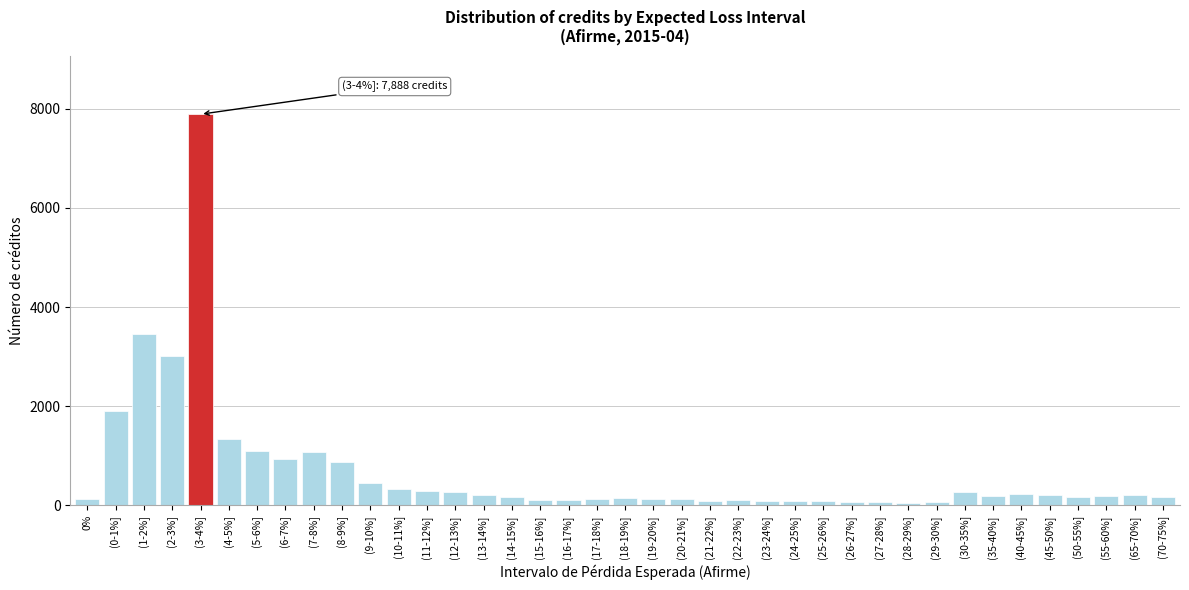

The chart shows a value of 137 at 0%. True or false?

True